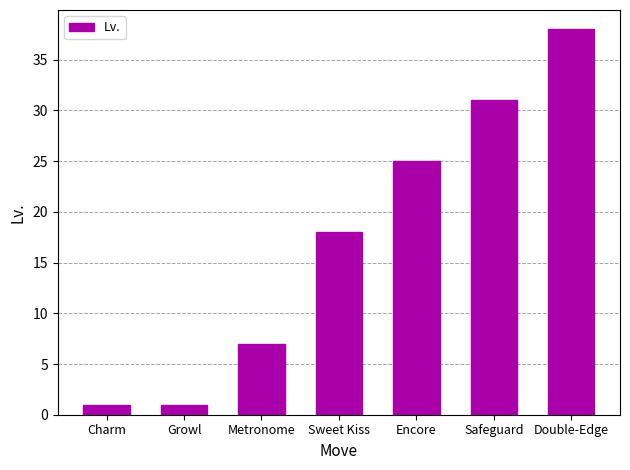

Reading right to left, transcribe all the data shown in this chart.

Double-Edge=38	Safeguard=31	Encore=25	Sweet Kiss=18	Metronome=7	Growl=1	Charm=1